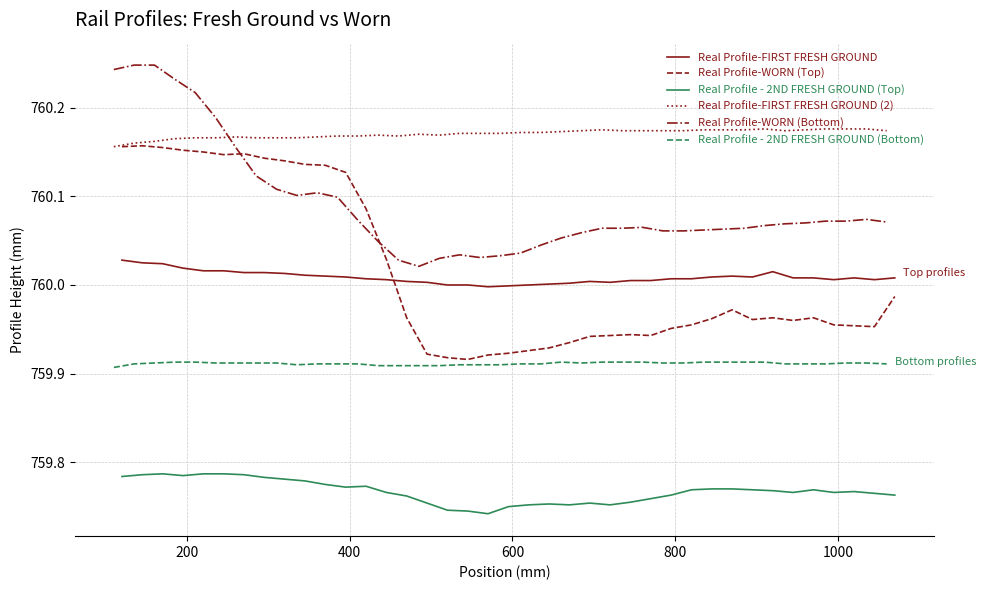

What is the difference between the maximum and minimum values in the Real Profile-WORN (Top) series?

0.2